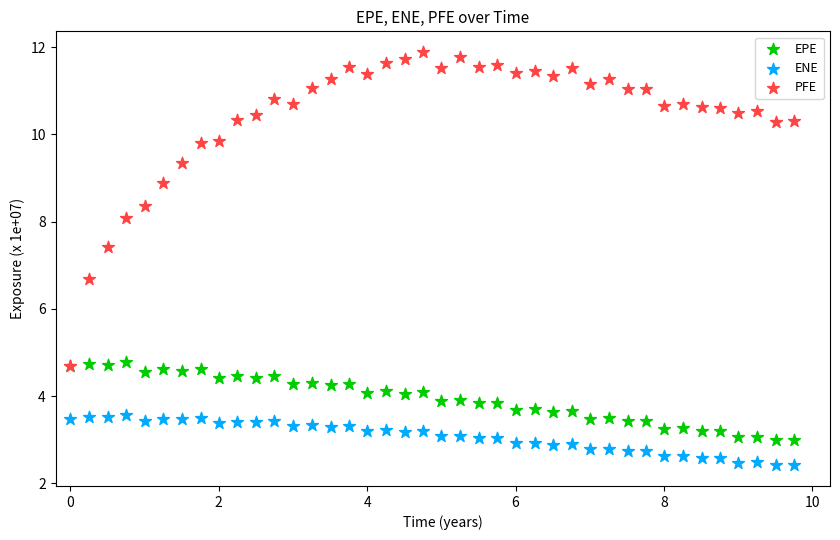

Across all series, what Y value is closest to 7?

6.7